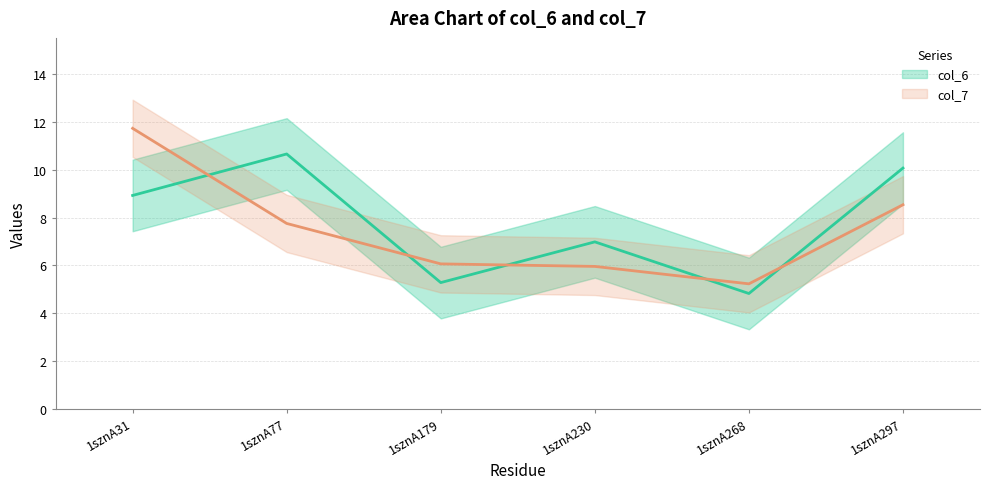

What value does the col_6 series have at 1sznA77?

10.7